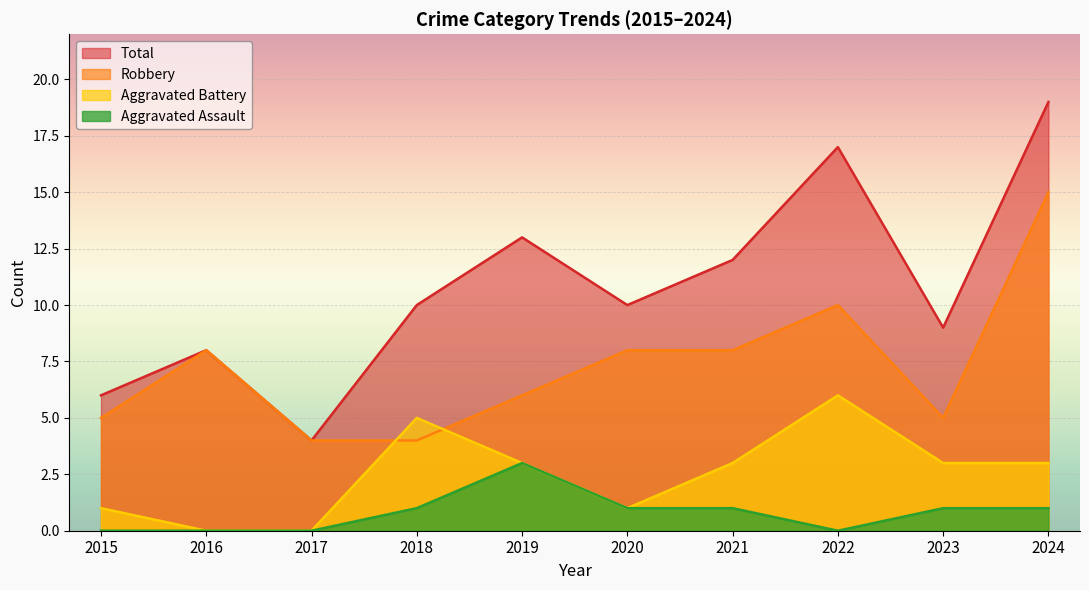

Rank the series by their maximum value, from highest to lowest.

Total, Robbery, Aggravated Battery, Aggravated Assault